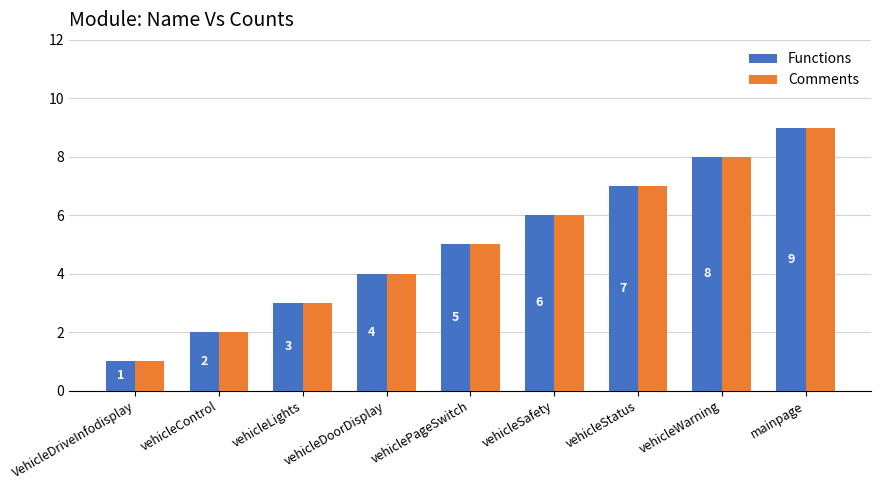

What is the lowest value of the Functions series?

1